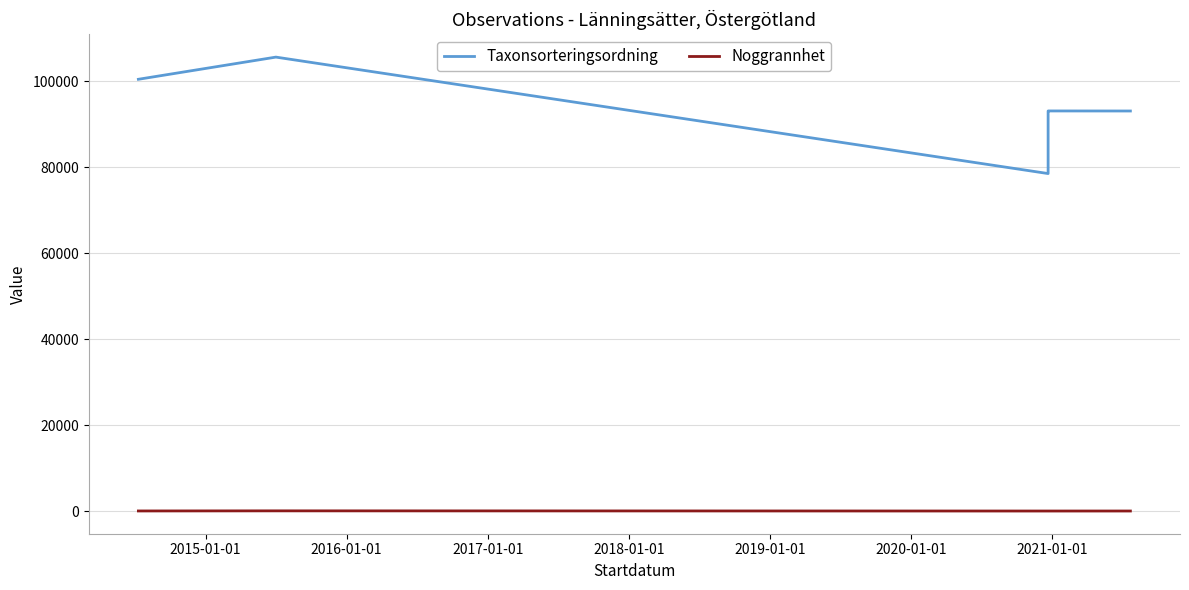

How many lines are shown in the chart?

2